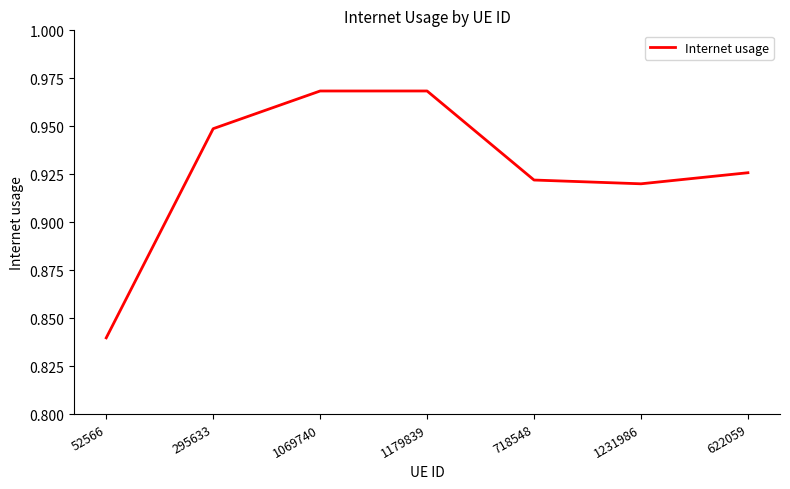

The value at 1069740 is 0.4. True or false?

False